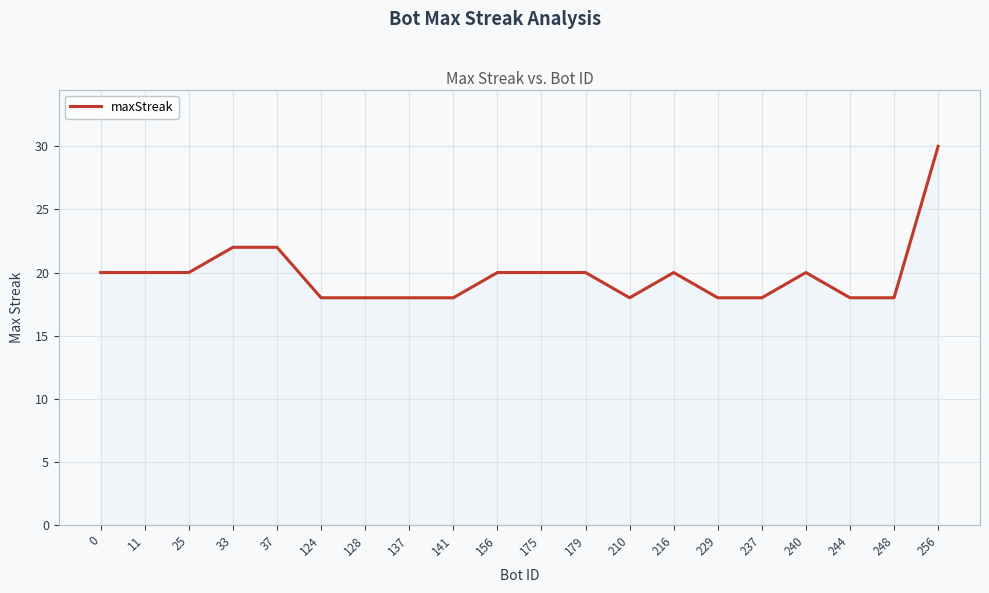

What is the greatest value displayed?

30